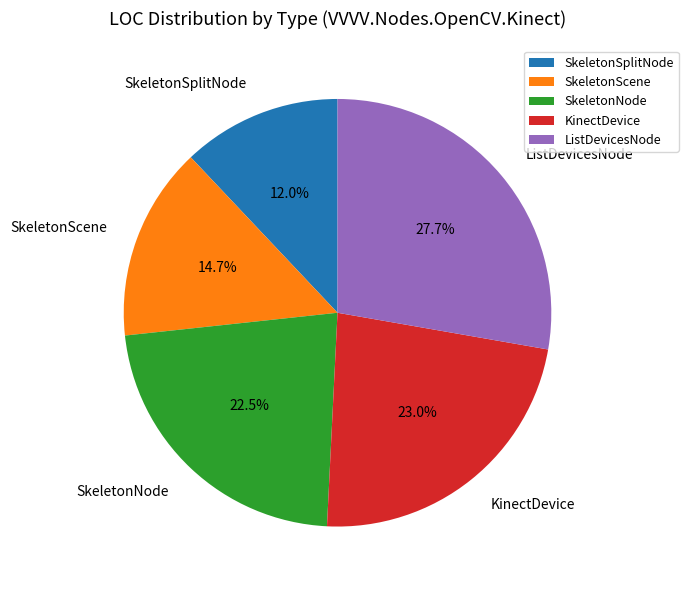

How many segments does this pie chart have?

5